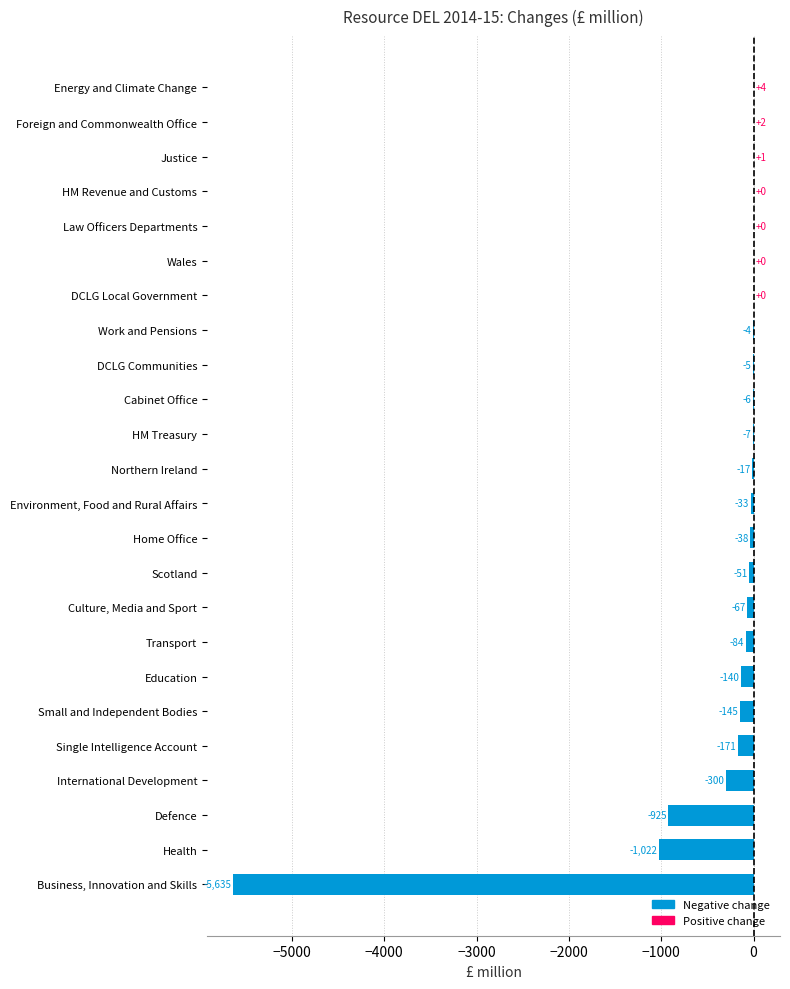

Reading bottom to top, transcribe all the data shown in this chart.

Business, Innovation and Skills=-5635	Health=-1022	Defence=-925	International Development=-300	Single Intelligence Account=-171	Small and Independent Bodies=-145	Education=-140	Transport=-84	Culture, Media and Sport=-67	Scotland=-51	Home Office=-38	Environment, Food and Rural Affairs=-33	Northern Ireland=-17	HM Treasury=-7	Cabinet Office=-6	DCLG Communities=-5	Work and Pensions=-4	DCLG Local Government=0	Wales=0	Law Officers Departments=0	HM Revenue and Customs=0	Justice=1	Foreign and Commonwealth Office=2	Energy and Climate Change=4